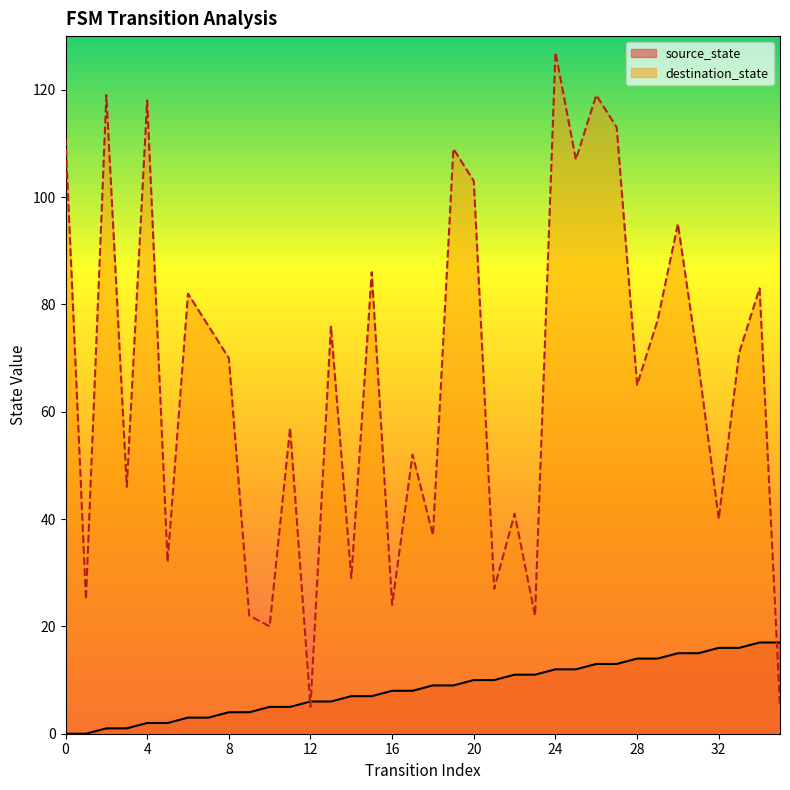

At which label is source_state closest to 8?

16